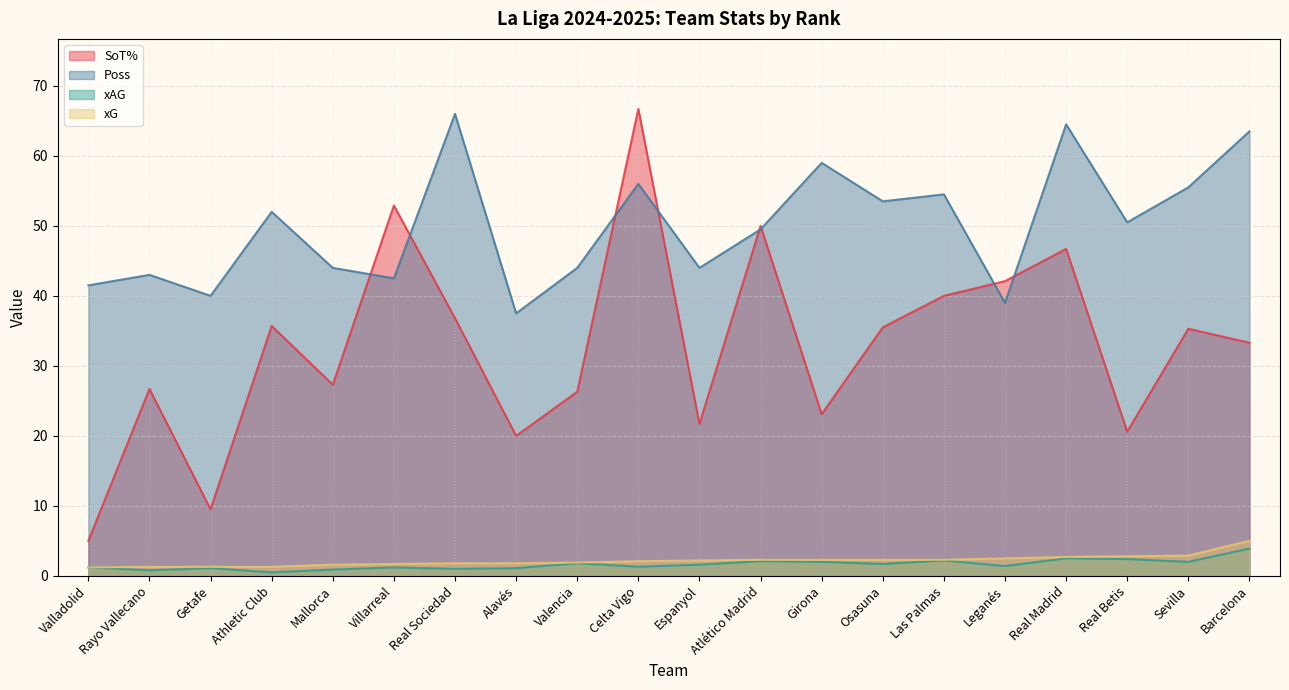

Where does the xG series first go above 2?

Celta Vigo